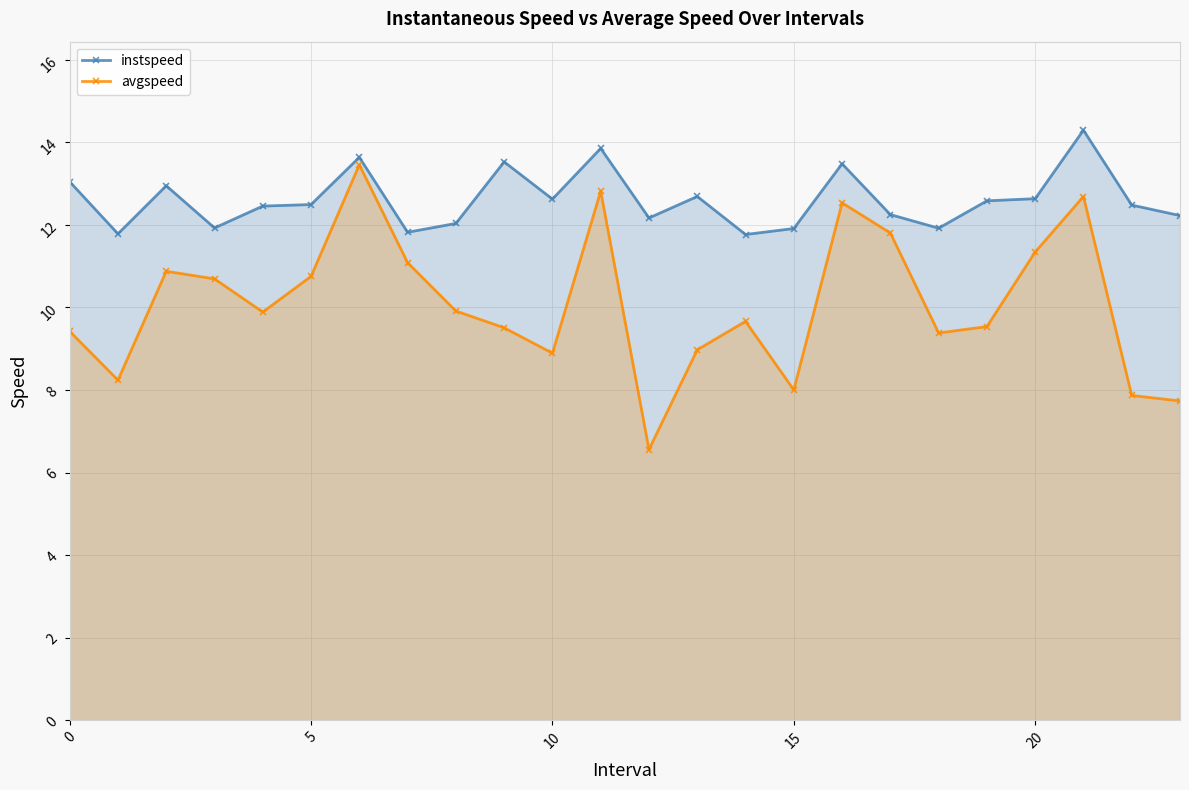

At which category is the sum across all series the highest?

6